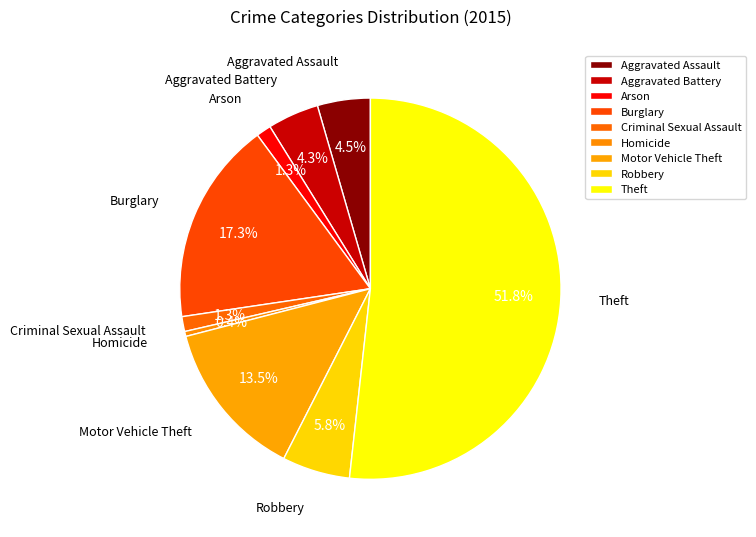

What percentage is NOT represented by Burglary?

82.7%